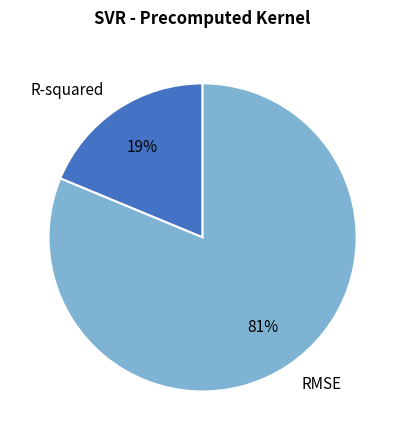

Which has a higher value, R-squared or RMSE?

RMSE